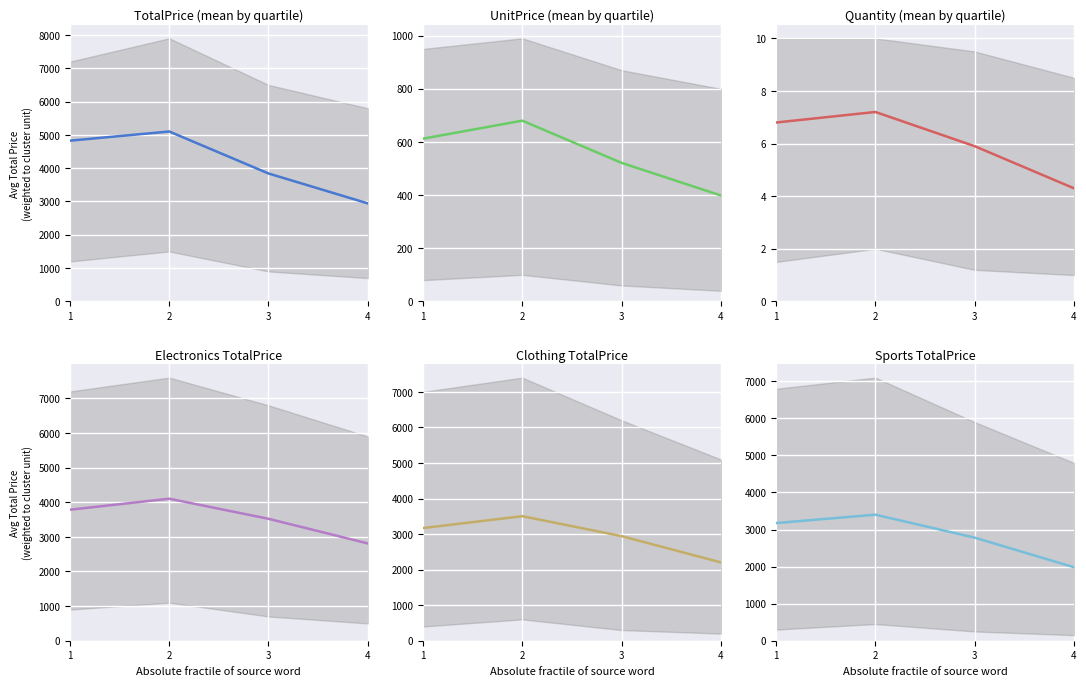

Which category has the highest value in the UnitPrice (mean by quartile) series?

2